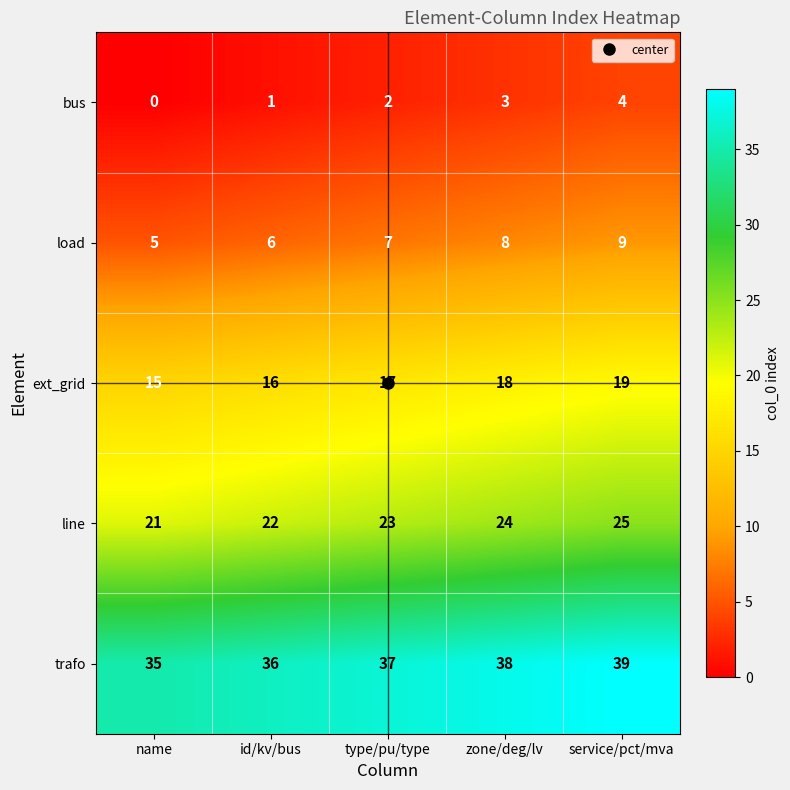

At which category does the chart reach its peak across all series?

service/pct/mva